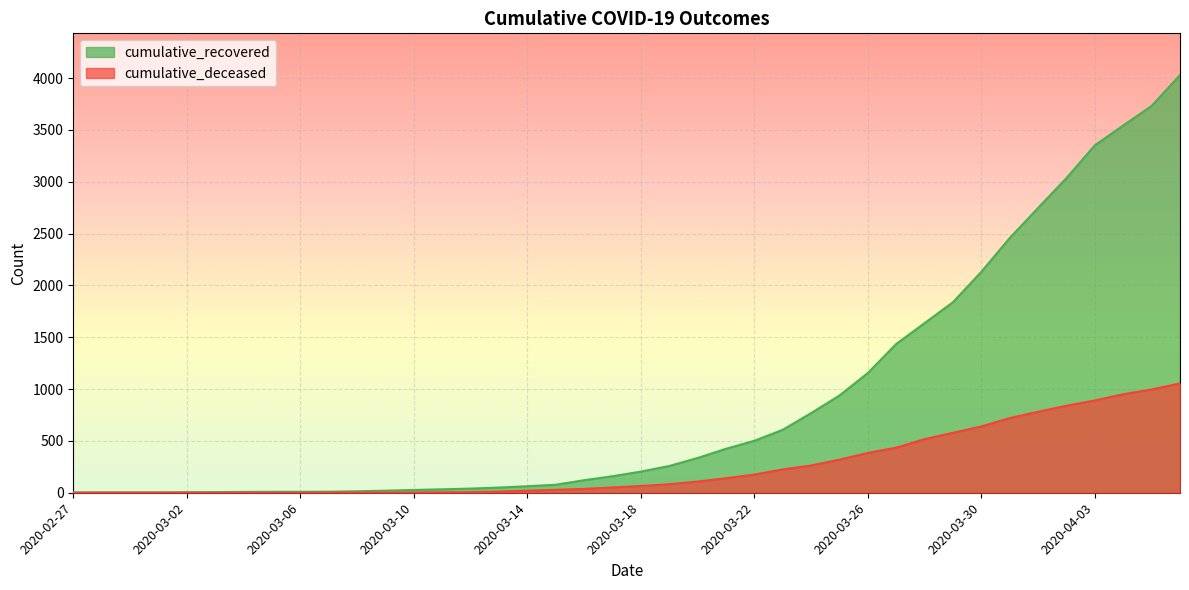

Does the chart display data point markers on the line(s)?

No